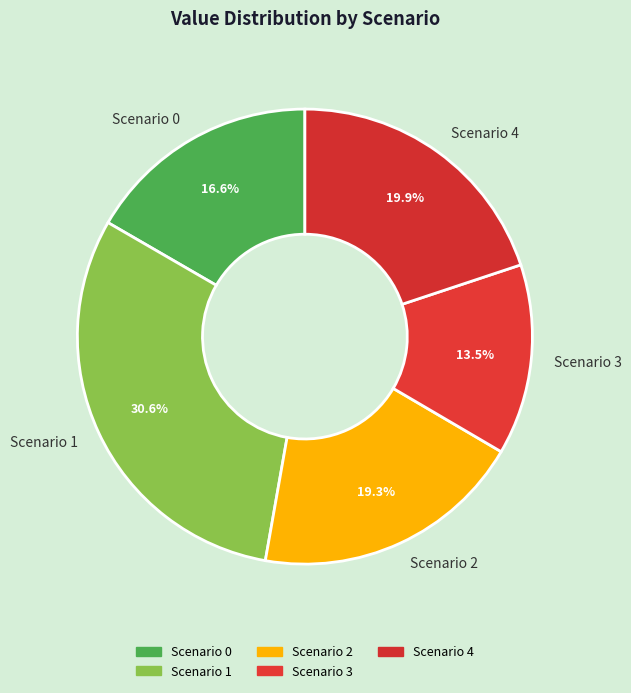

Is there a majority slice in this chart?

No